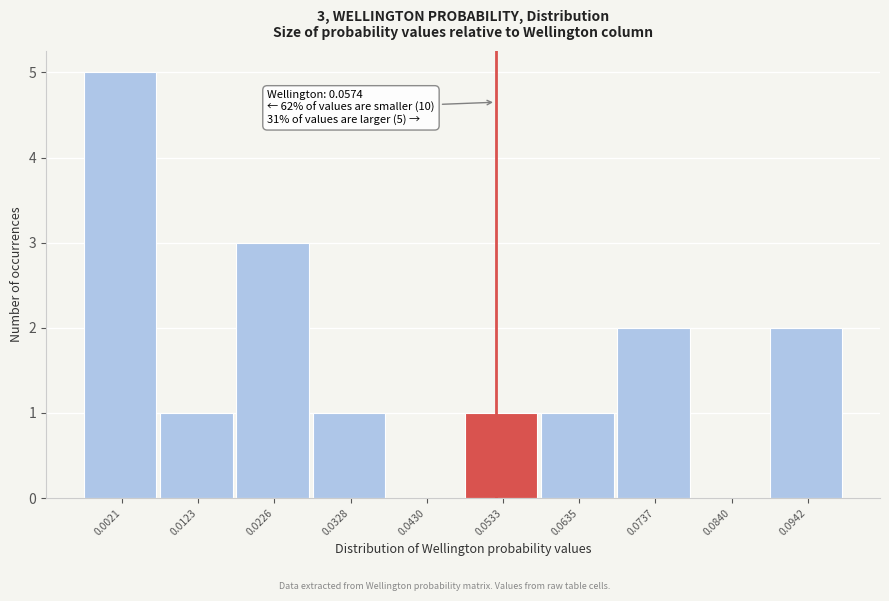

Reading right to left, transcribe all the data shown in this chart.

0.0942=2	0.0840=0	0.0737=2	0.0635=1	0.0533=1	0.0430=0	0.0328=1	0.0226=3	0.0123=1	0.0021=5